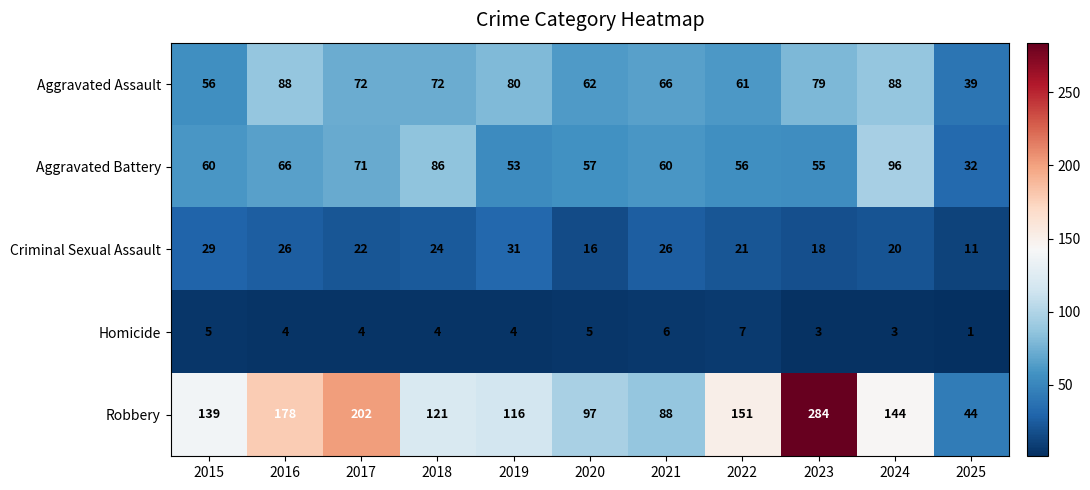

The Criminal Sexual Assault series shows 18 at 2023. True or false?

True